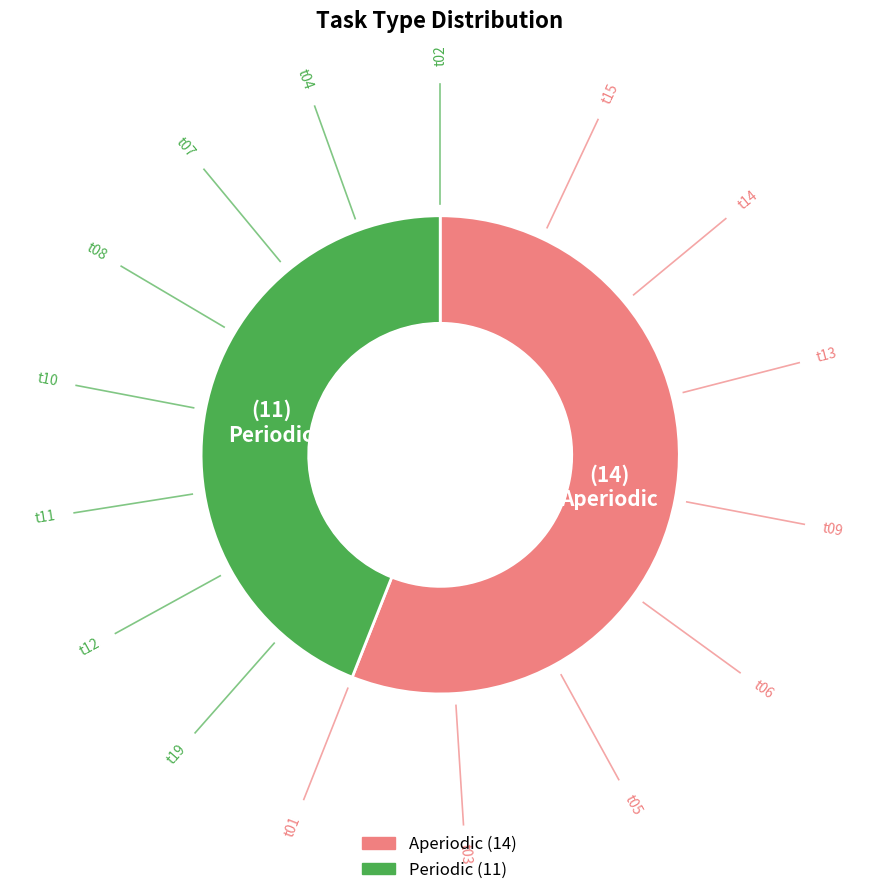

Is the sum of Periodic and Aperiodic greater than half?

Yes